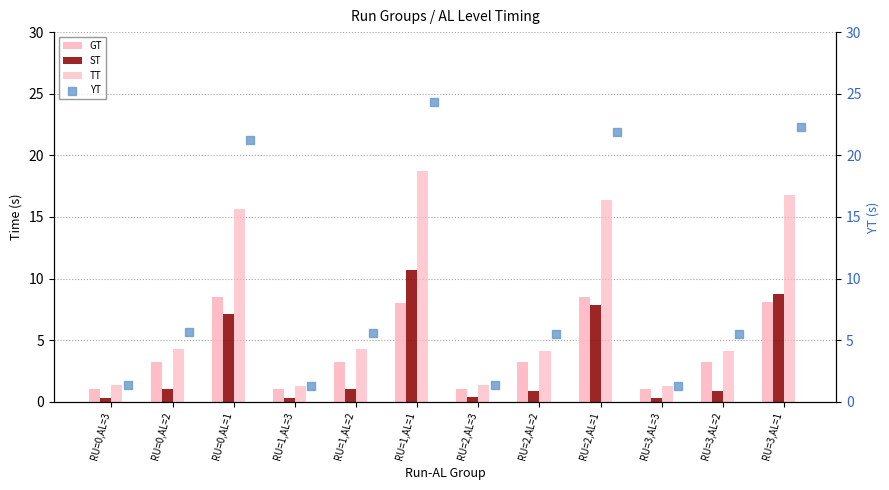

Which series reaches the minimum Y coordinate?

ST